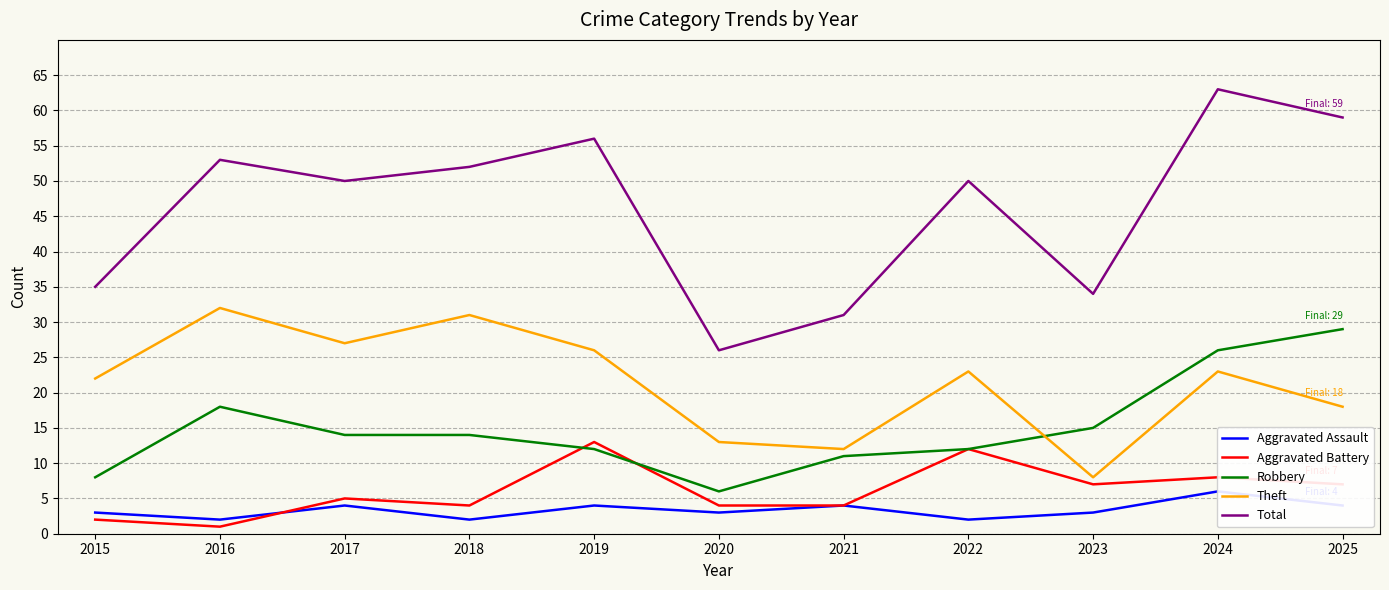

How many interior local peaks does the Total series have?

4